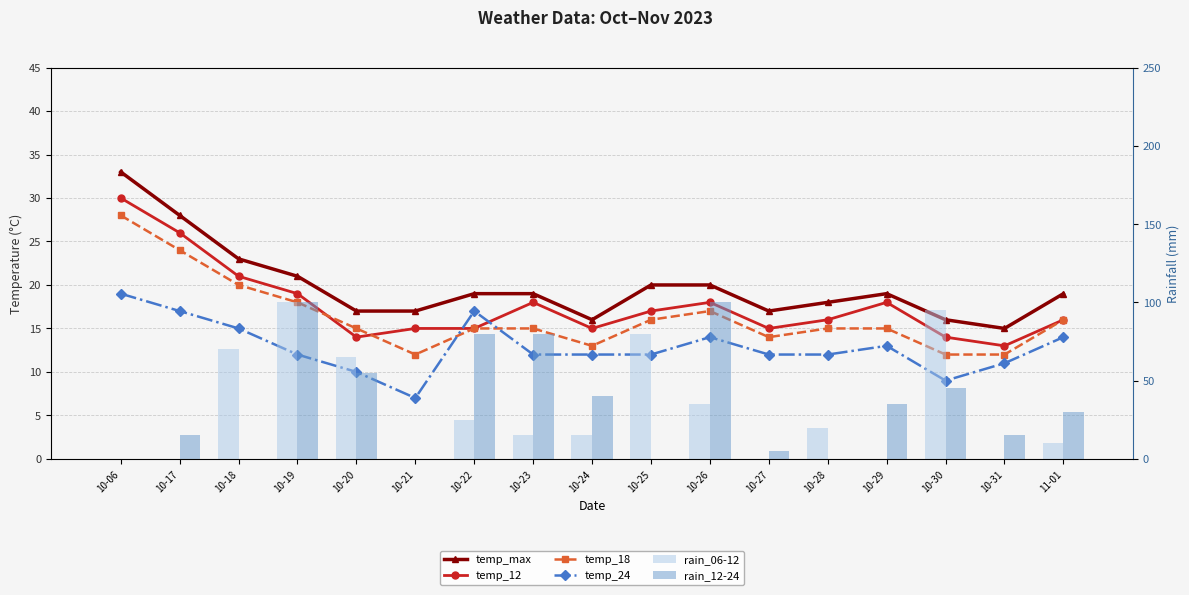

List the labels in order of rain_12-24 value, smallest first.

10-06, 10-18, 10-21, 10-25, 10-28, 10-27, 10-17, 10-31, 11-01, 10-29, 10-24, 10-30, 10-20, 10-22, 10-23, 10-19, 10-26